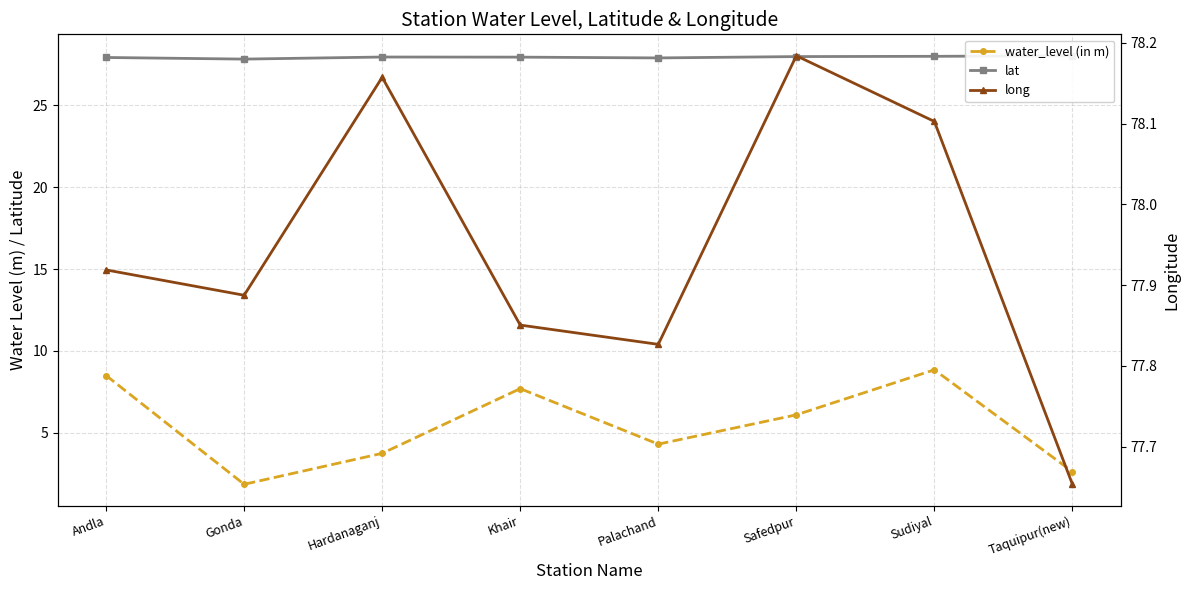

True or false: long and lat cross at least once.

False